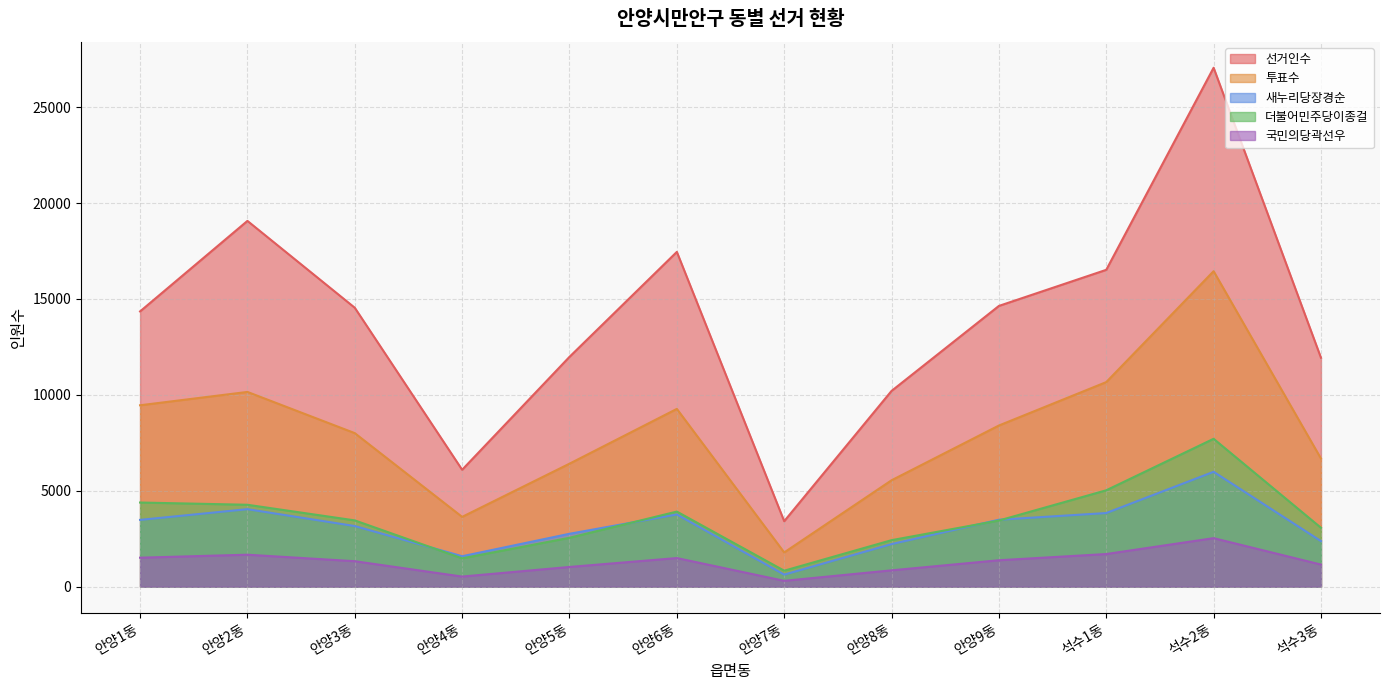

Rank the series at 안양8동 from highest to lowest value.

선거인수, 투표수, 더불어민주당이종걸, 새누리당장경순, 국민의당곽선우